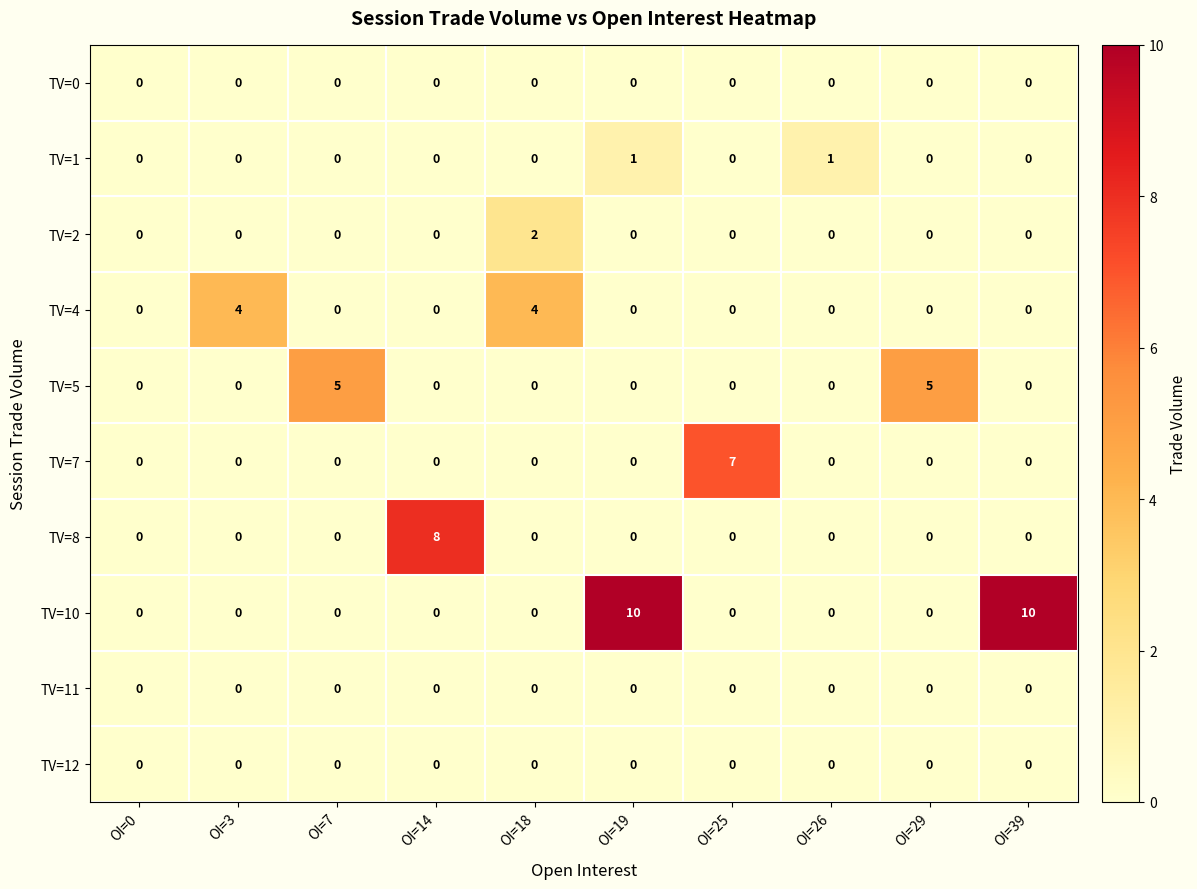

True or false: TV=11 has a value of 0 at OI=7.

True